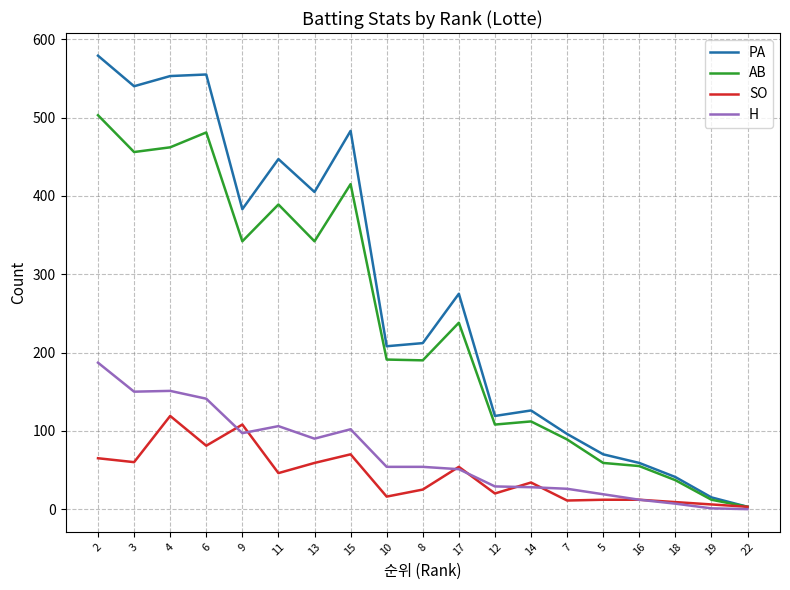

What is the maximum value for PA?

579